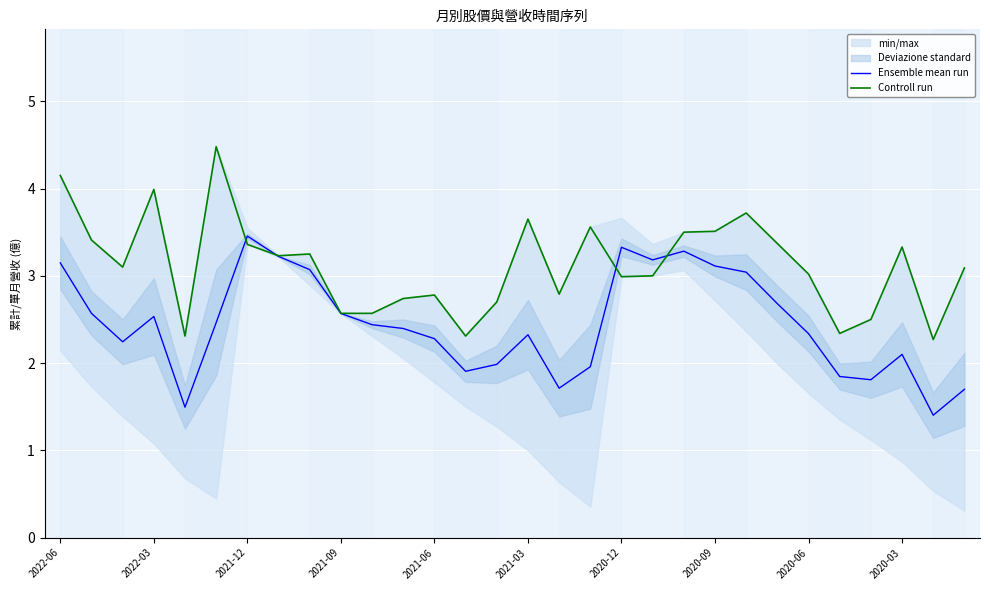

At which label does Ensemble mean run reach its peak?

2021-12